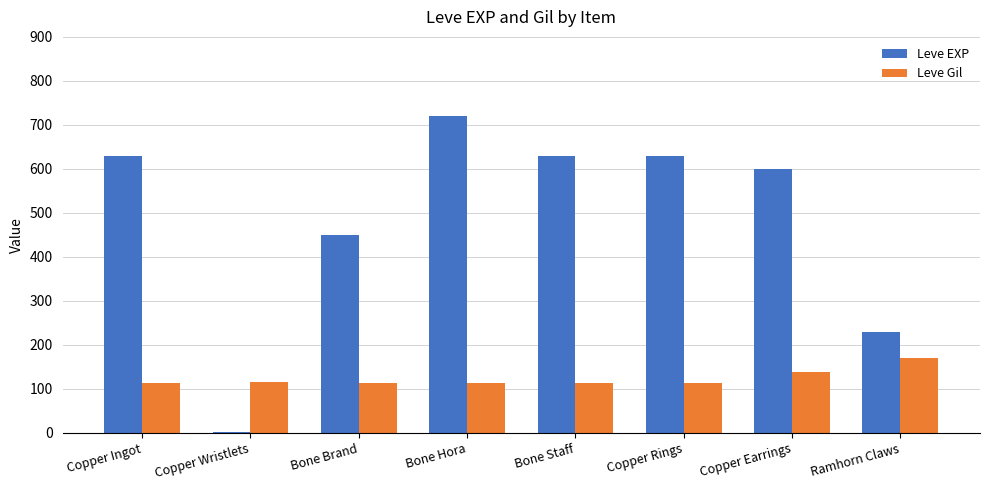

The Leve EXP series shows 720 at Bone Hora. True or false?

True